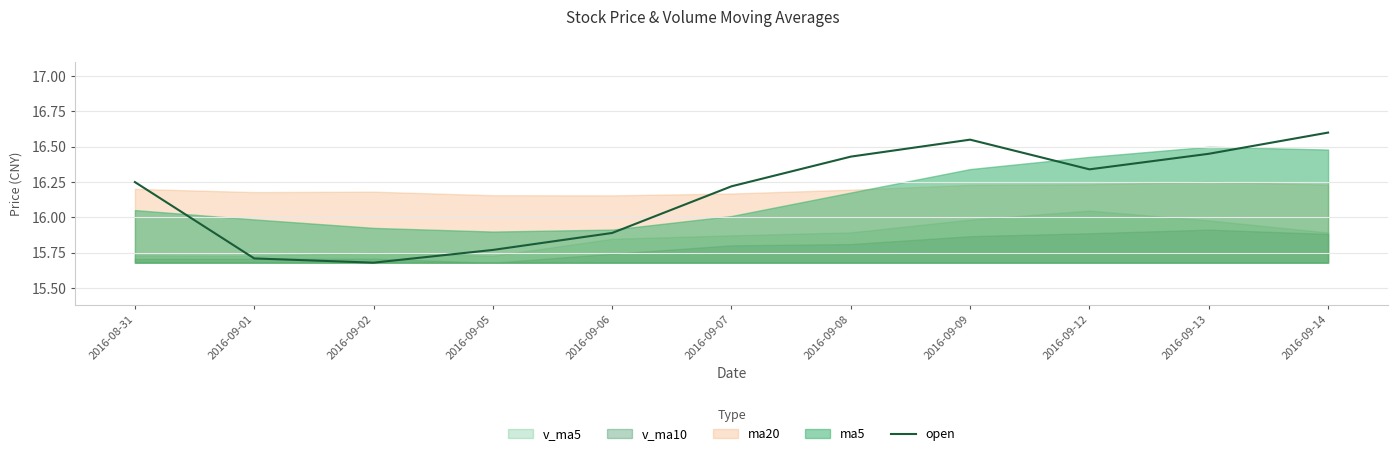

What is the difference between the values at 2016-09-12 and 2016-09-01?

0.6